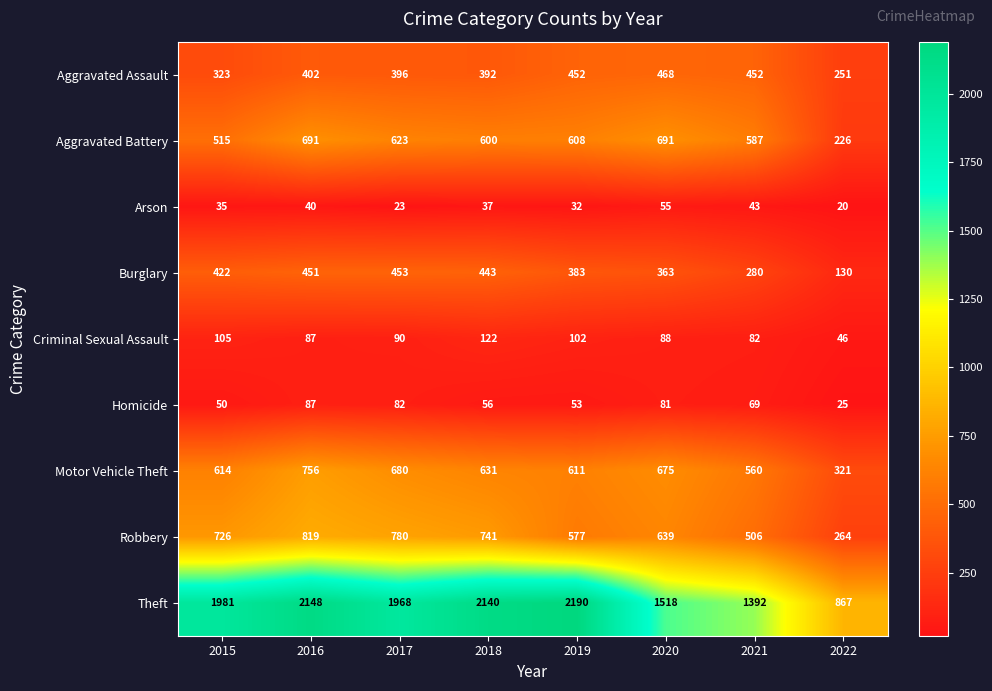

What is the average value of the Homicide series?

63